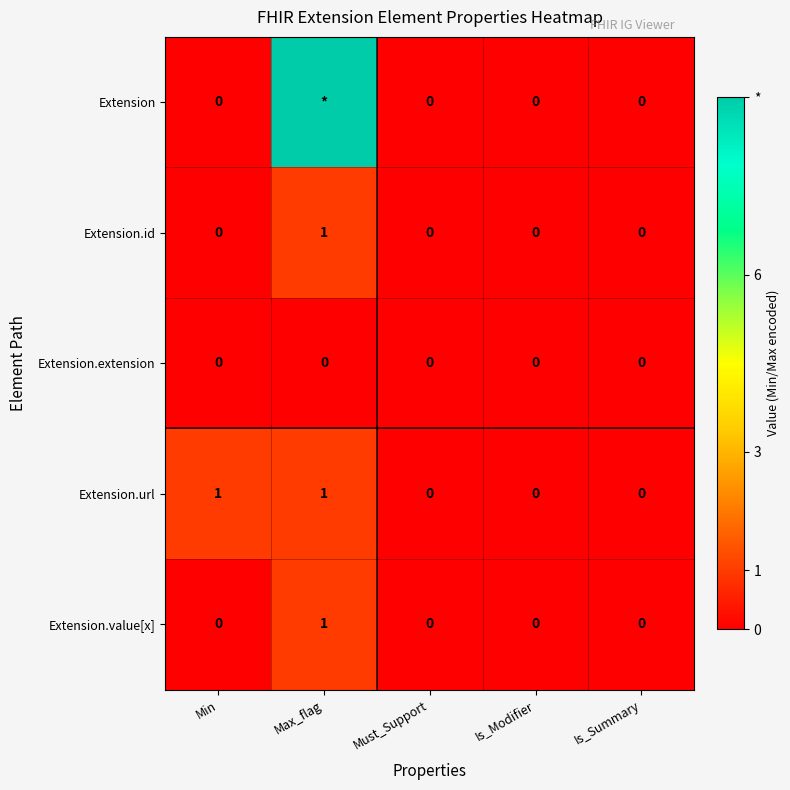

How many categories are shown in the chart?

5